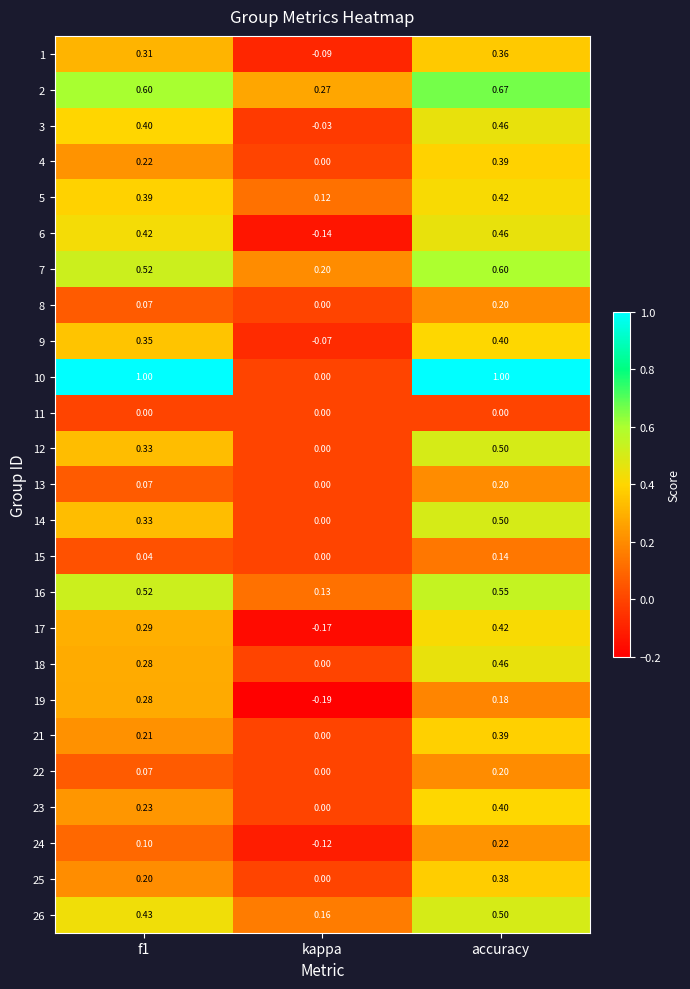

Which category has the highest value in the 16 series?

accuracy